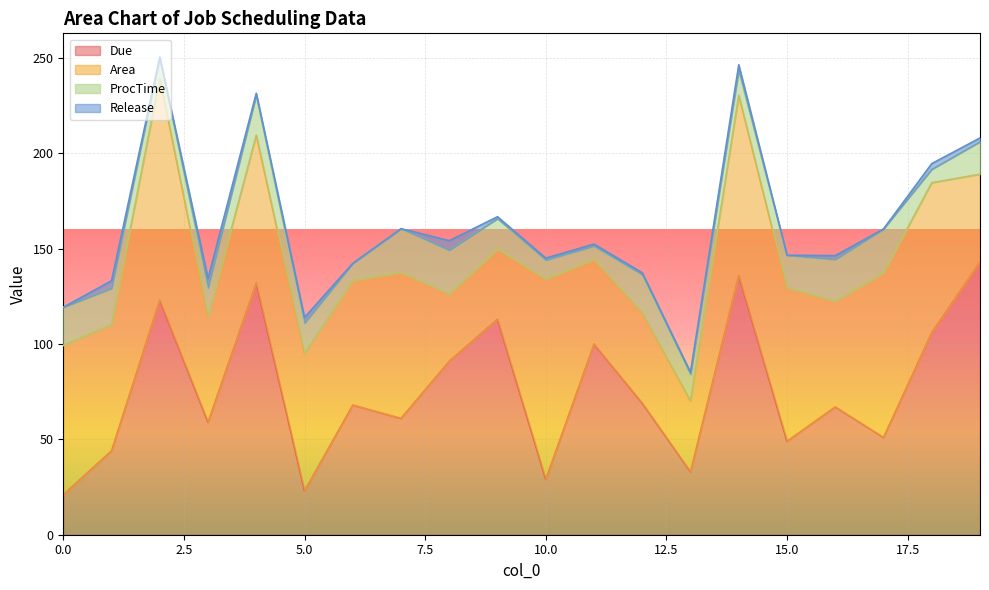

Does the chart display data point markers on the line(s)?

No